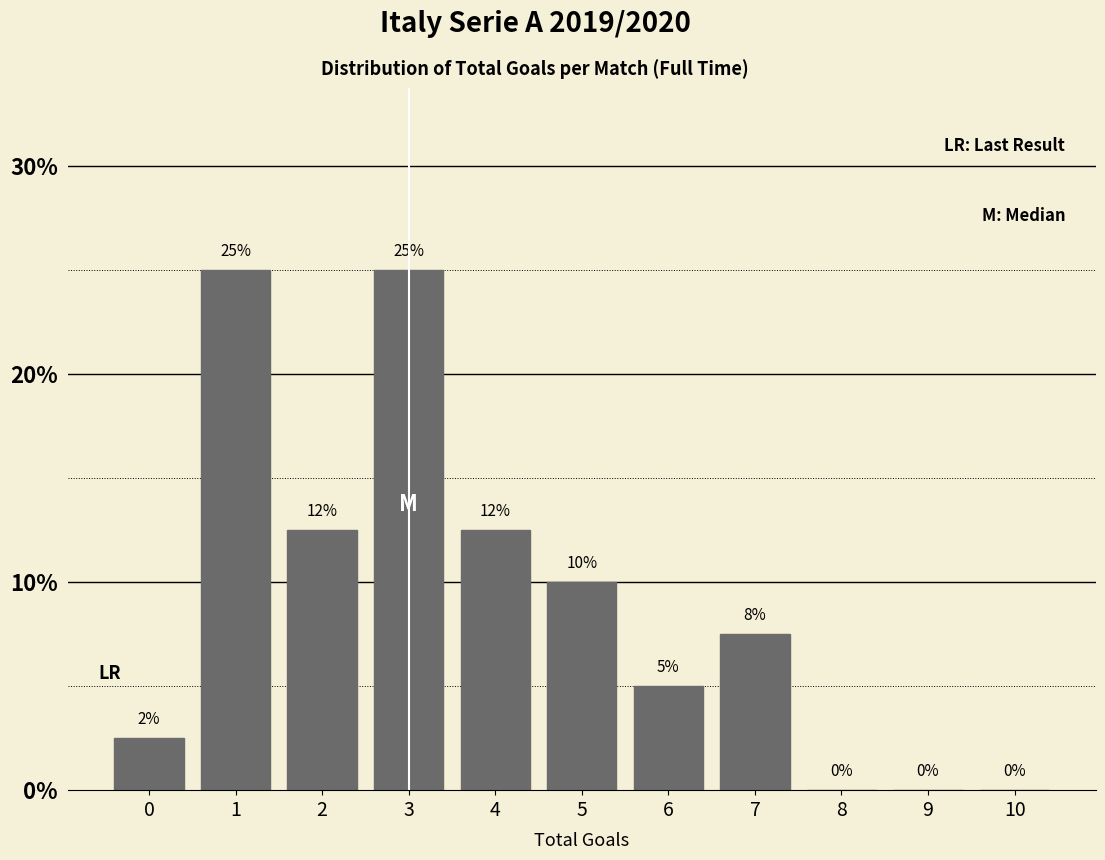

The value at 10 is 0.0. True or false?

True